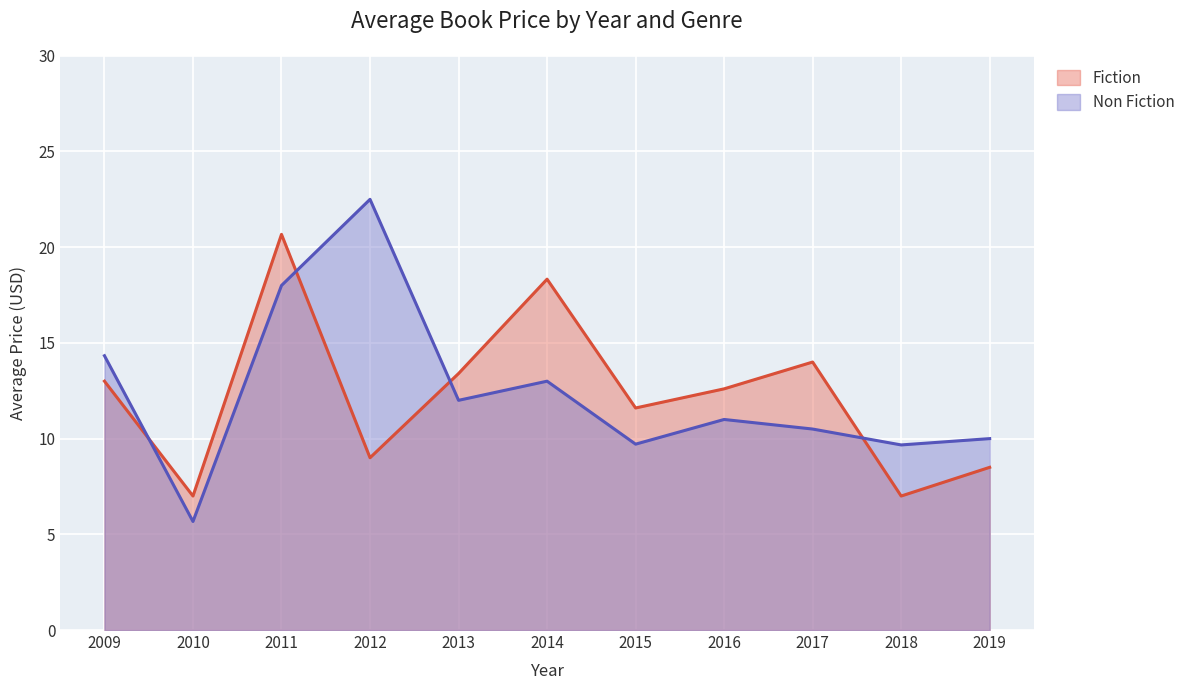

Which series changed the most between 2017 and 2019?

Fiction